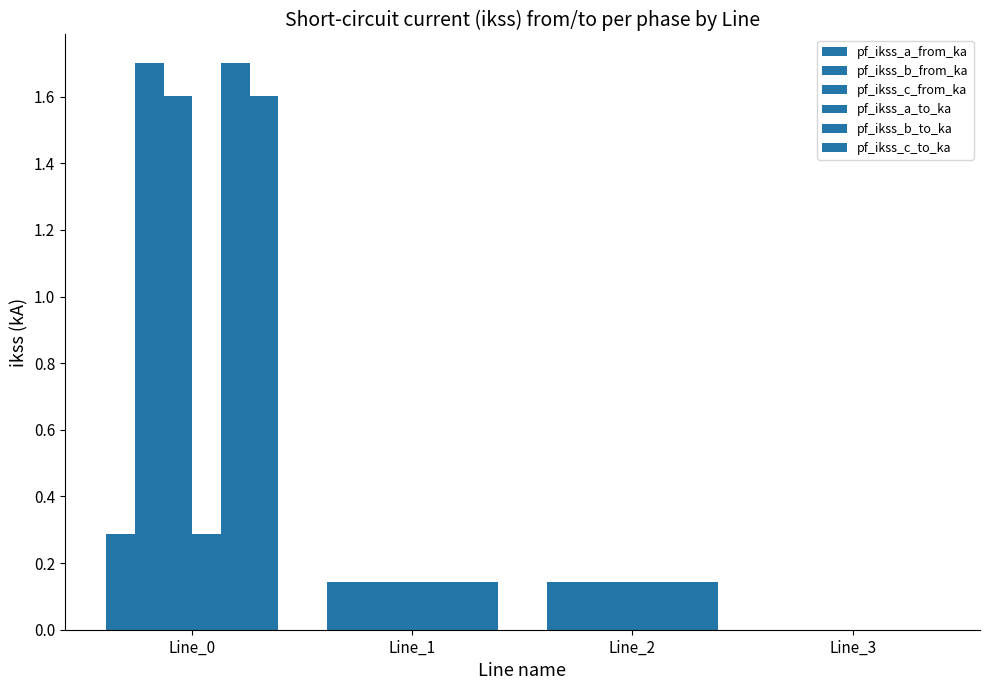

Where is pf_ikss_a_to_ka nearest to the value 0?

Line_3